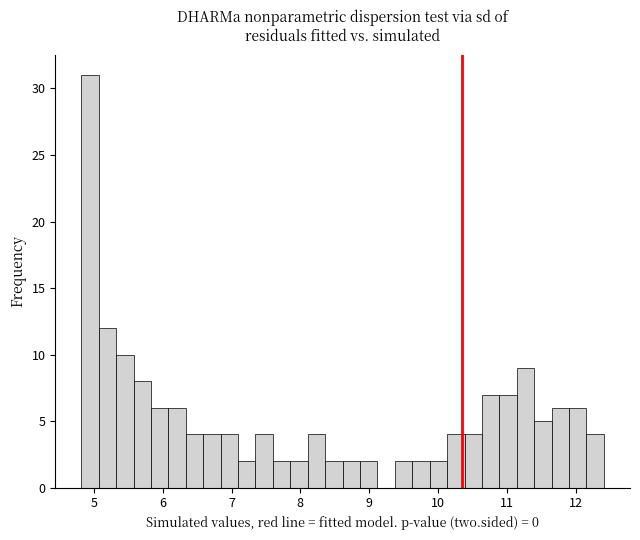

Read against the x-axis, roughly where is the centre of the tallest bar?

4.9